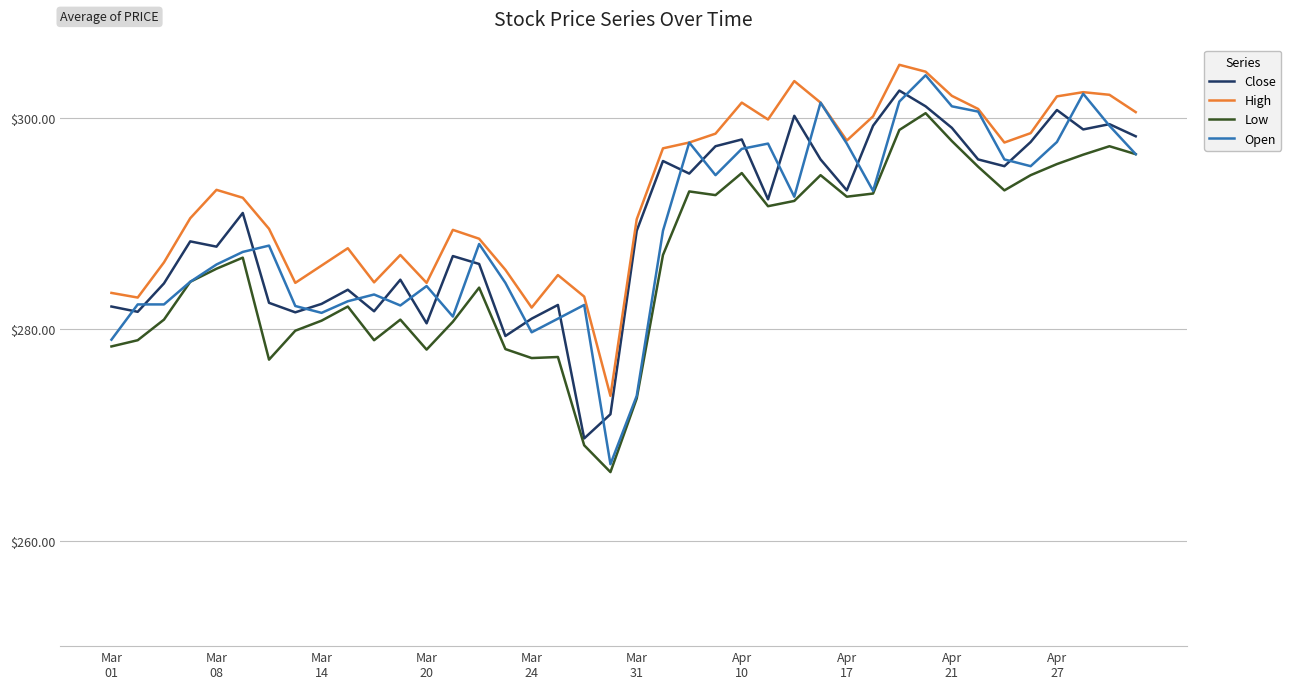

What is the difference between the maximum and minimum values in the Close series?

32.9